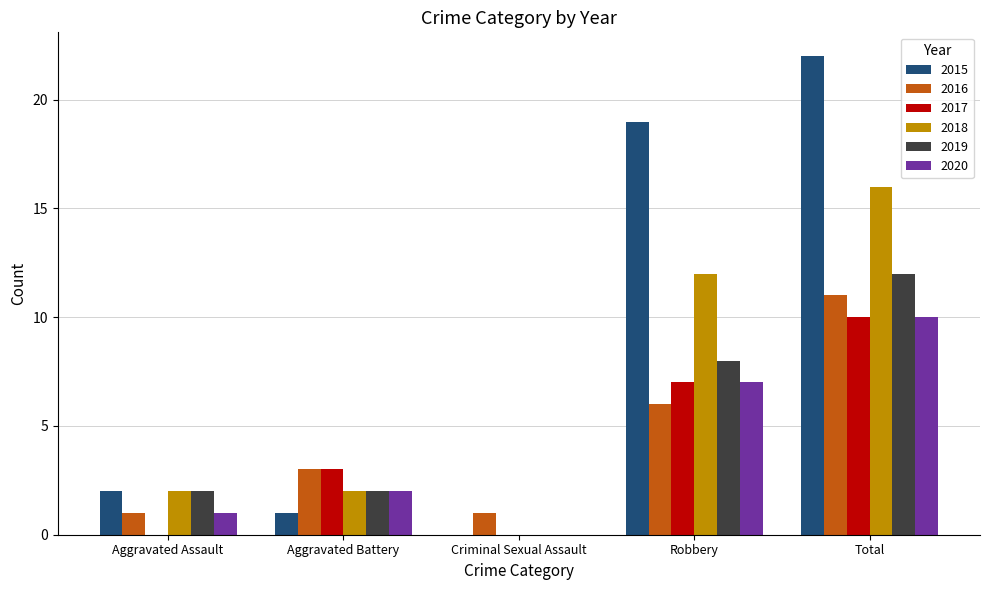

Reading left to right, list all the values displayed in this chart.

2015: 2	1	0	19	22
2016: 1	3	1	6	11
2017: 0	3	0	7	10
2018: 2	2	0	12	16
2019: 2	2	0	8	12
2020: 1	2	0	7	10